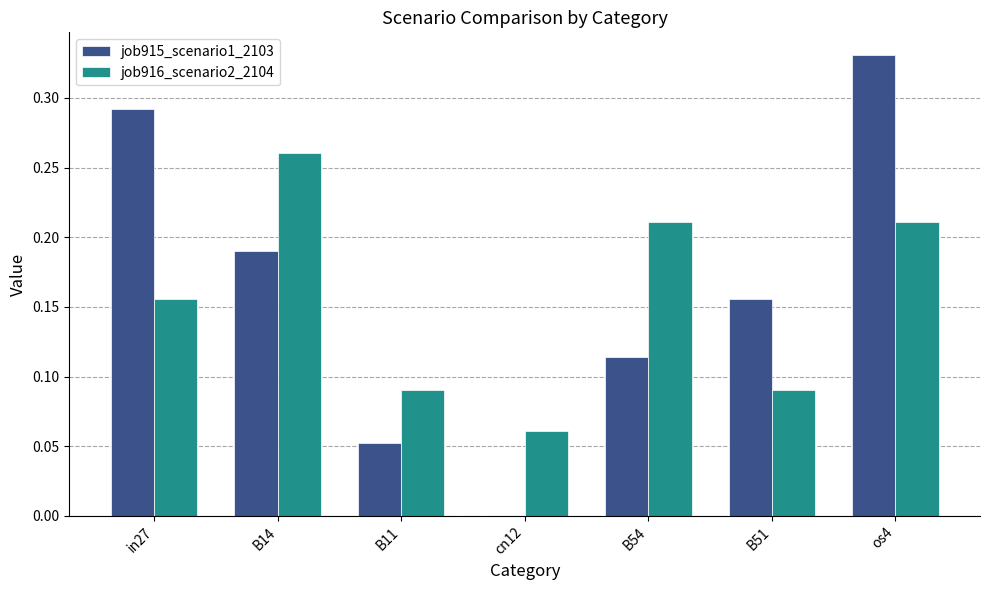

What are all the series names shown in the legend?

job915_scenario1_2103, job916_scenario2_2104